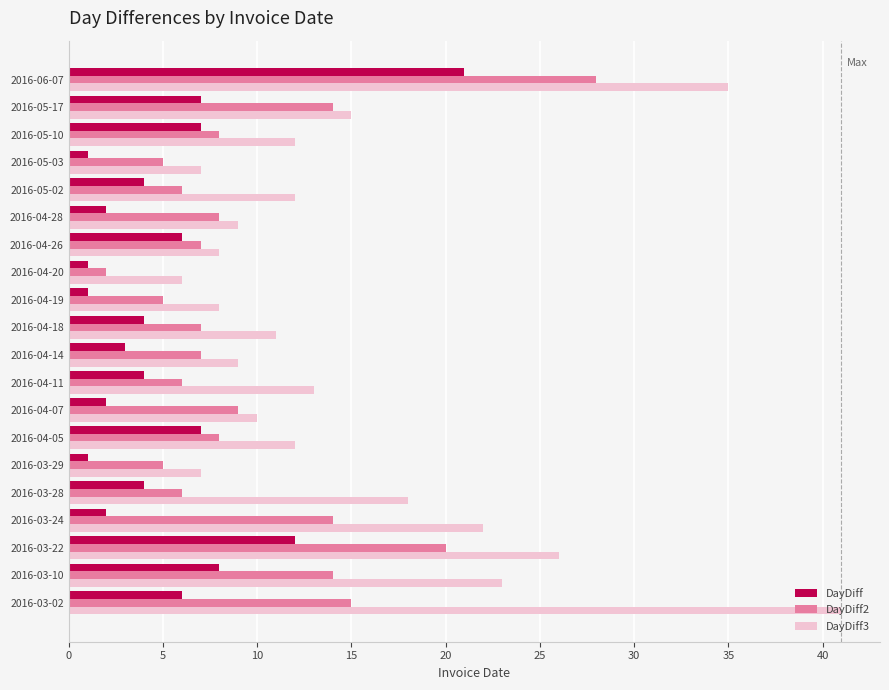

At which category is the sum across all series the highest?

2016-06-07